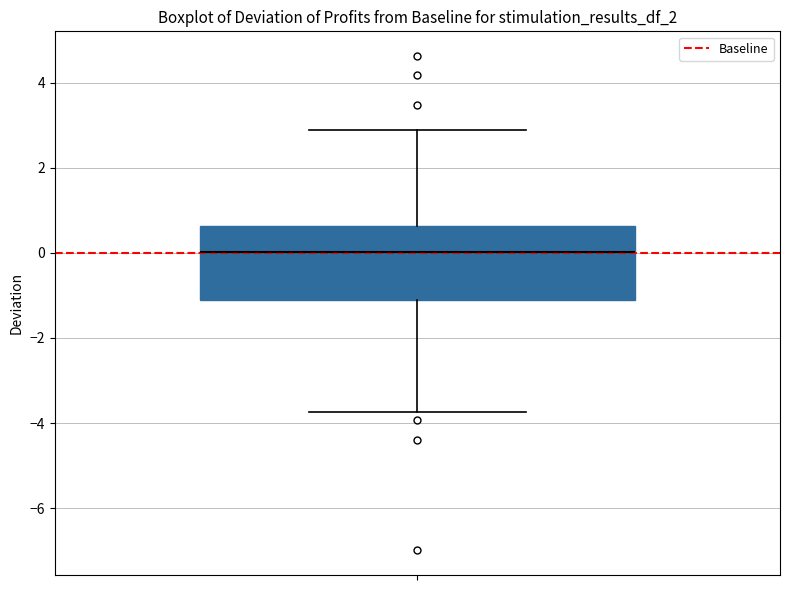

Transcribe this box plot: give where the median line is, the range the box spans, and where the two whiskers end, as read against the y-axis. The values are not printed on the chart, so give them approximately, as read against the axis.

median 0.0, box -1.2 to 0.6, whiskers -3.8 to 2.8